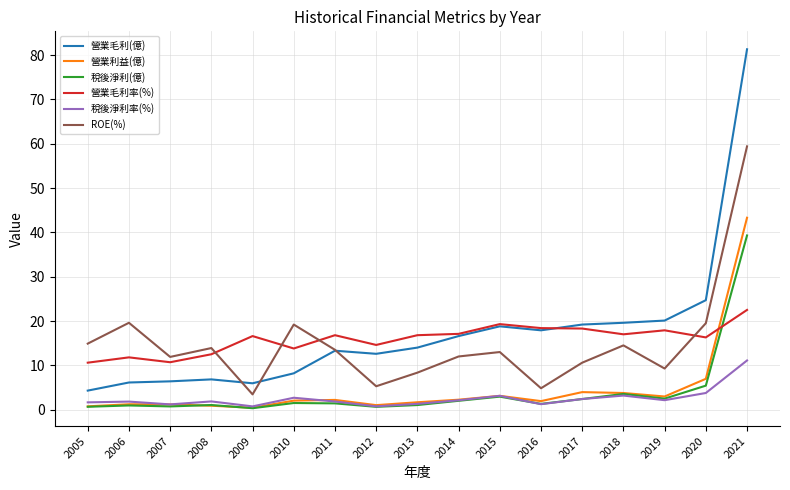

True or false: ROE(%) has a value of 9.3 at 2019.

True